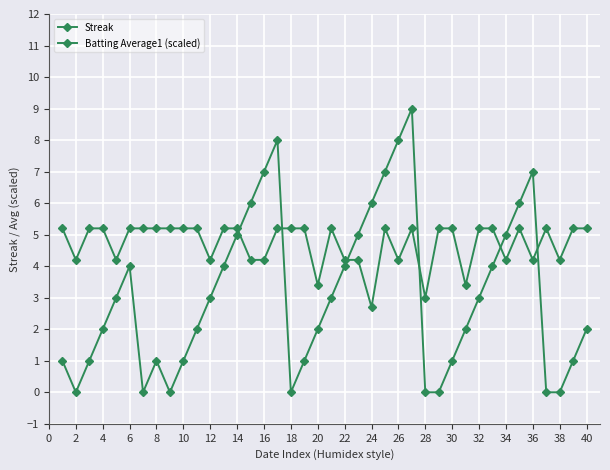

How many distinct data groups are displayed?

2